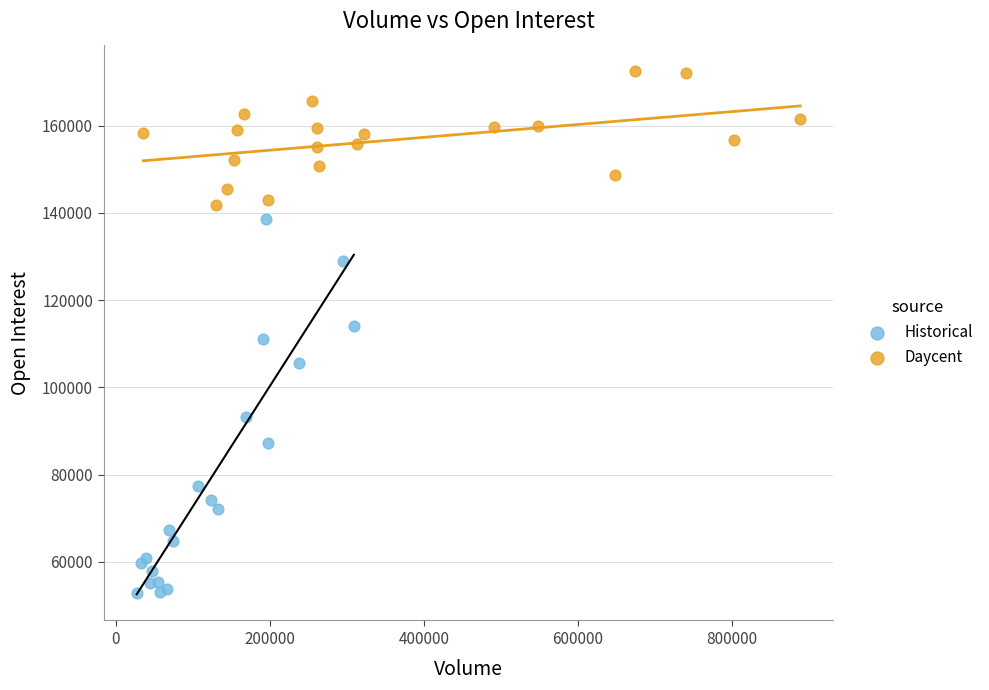

Which series contains the highest Y value?

Daycent